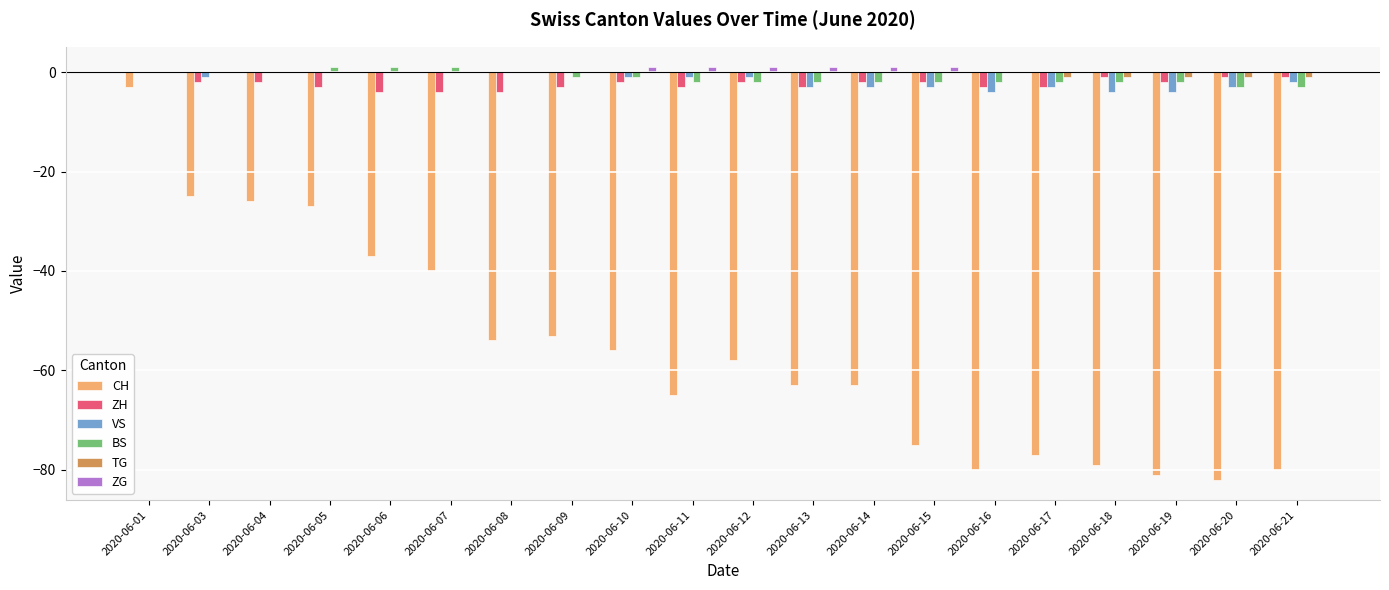

The VS series shows -1 at 2020-06-10. True or false?

True